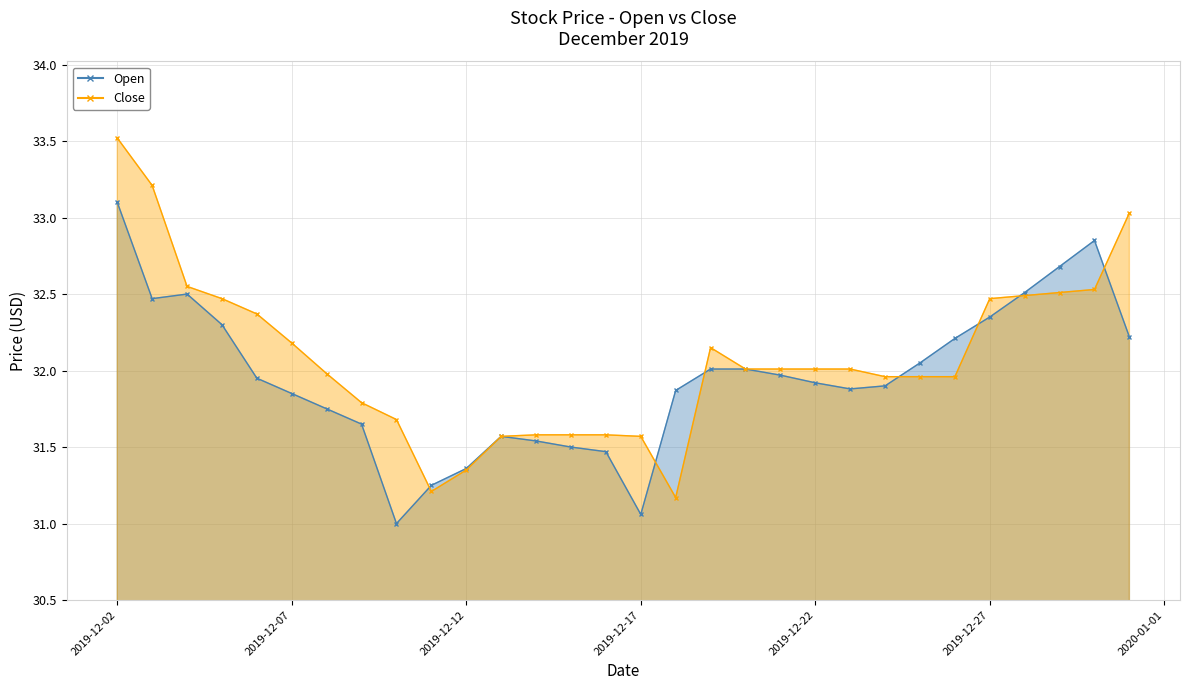

Reading left to right, what are all the values shown in this chart?

Open: 2019-12-02=33.1	2019-12-03=32.5	2019-12-04=32.5	2019-12-05=32.3	2019-12-06=31.9	2019-12-07=31.9	2019-12-08=31.8	2019-12-09=31.6	2019-12-10=31.0	2019-12-11=31.2	2019-12-12=31.4	2019-12-13=31.6	2019-12-14=31.5	2019-12-15=31.5	2019-12-16=31.5	2019-12-17=31.1	2019-12-18=31.9	2019-12-19=32.0	2019-12-20=32.0	2019-12-21=32.0	2019-12-22=31.9	2019-12-23=31.9	2019-12-24=31.9	2019-12-25=32.0	2019-12-26=32.2	2019-12-27=32.4	2019-12-28=32.5	2019-12-29=32.7	2019-12-30=32.9	2019-12-31=32.2
Close: 2019-12-02=33.5	2019-12-03=33.2	2019-12-04=32.5	2019-12-05=32.5	2019-12-06=32.4	2019-12-07=32.2	2019-12-08=32.0	2019-12-09=31.8	2019-12-10=31.7	2019-12-11=31.2	2019-12-12=31.4	2019-12-13=31.6	2019-12-14=31.6	2019-12-15=31.6	2019-12-16=31.6	2019-12-17=31.6	2019-12-18=31.2	2019-12-19=32.1	2019-12-20=32.0	2019-12-21=32.0	2019-12-22=32.0	2019-12-23=32.0	2019-12-24=32.0	2019-12-25=32.0	2019-12-26=32.0	2019-12-27=32.5	2019-12-28=32.5	2019-12-29=32.5	2019-12-30=32.5	2019-12-31=33.0